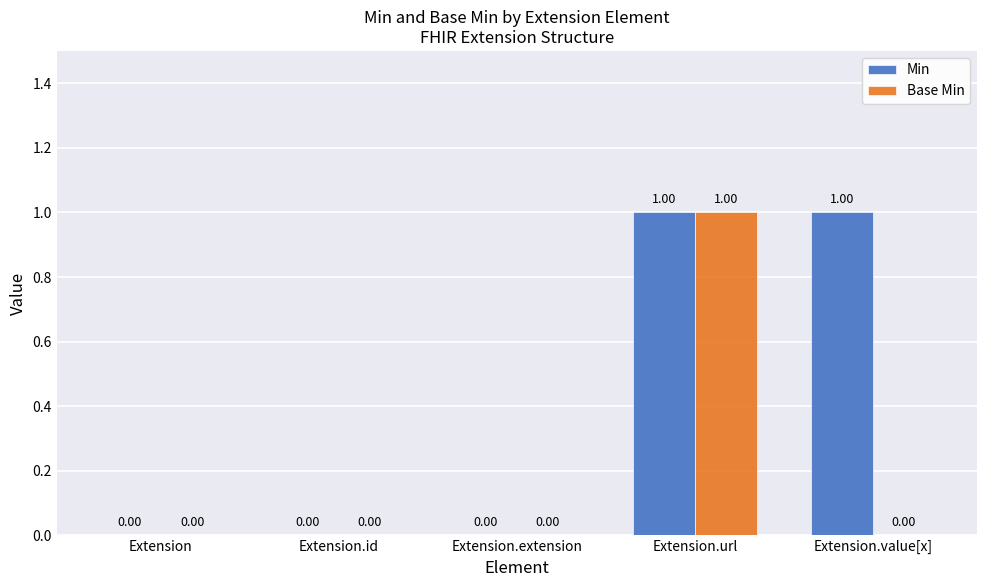

Between Extension.url and Extension.value[x], which series saw the biggest shift?

Base Min